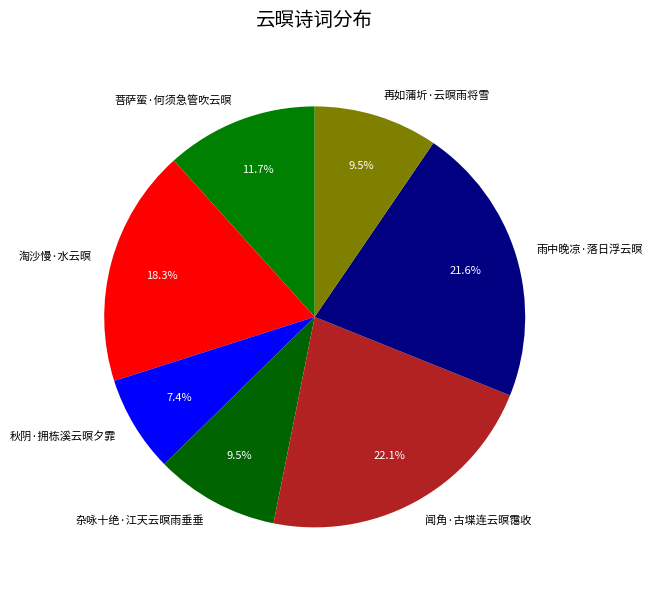

How many slices are in this pie chart?

7